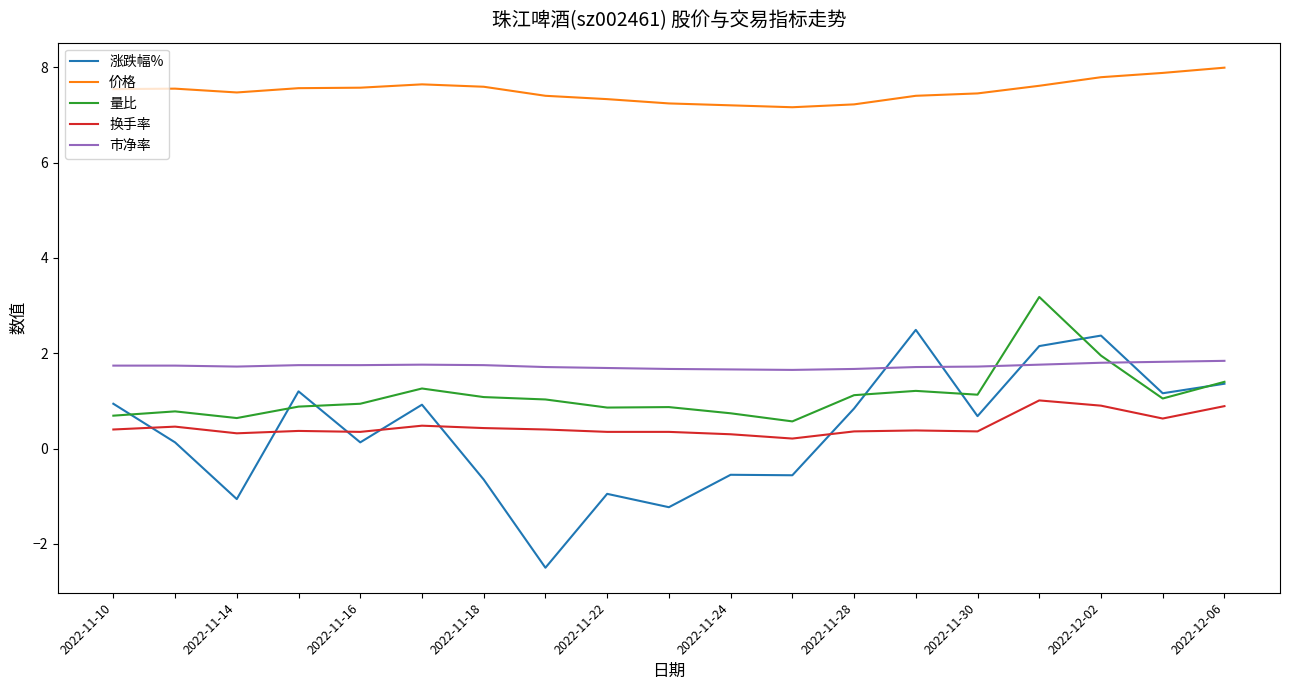

At how many categories does at least one series exceed 0?

19